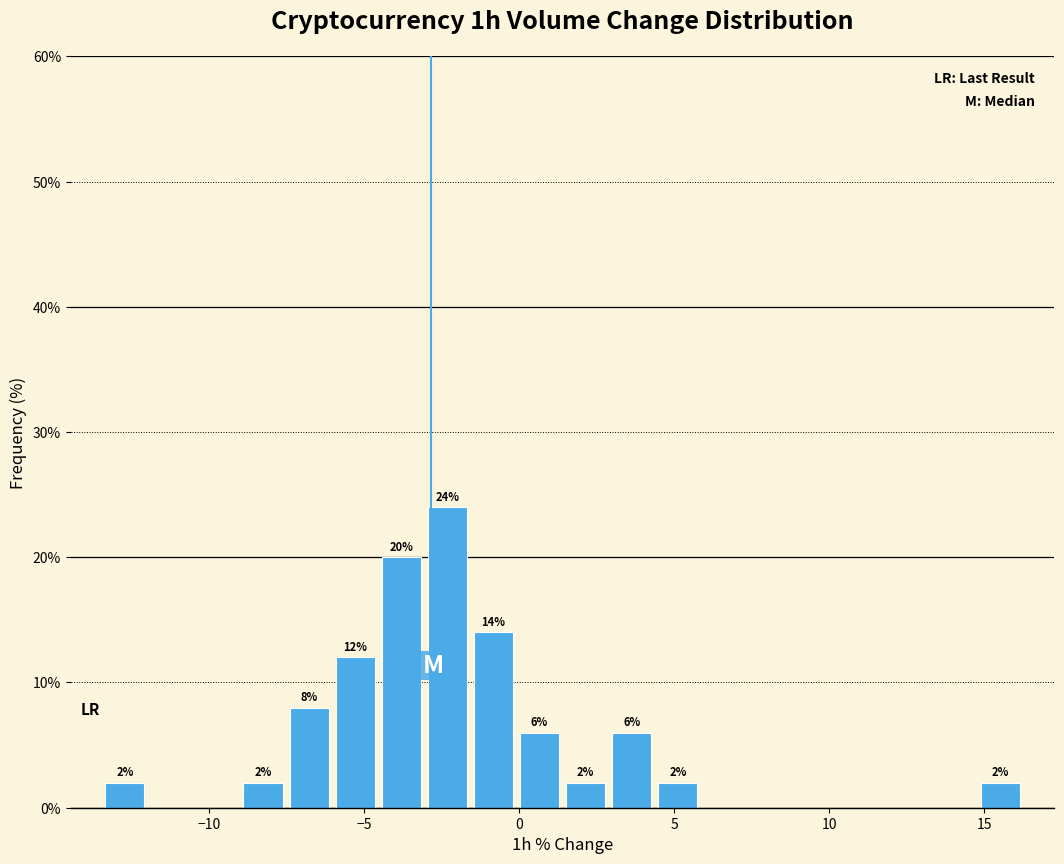

Read against the x-axis, roughly where is the centre of the tallest bar?

-2.5